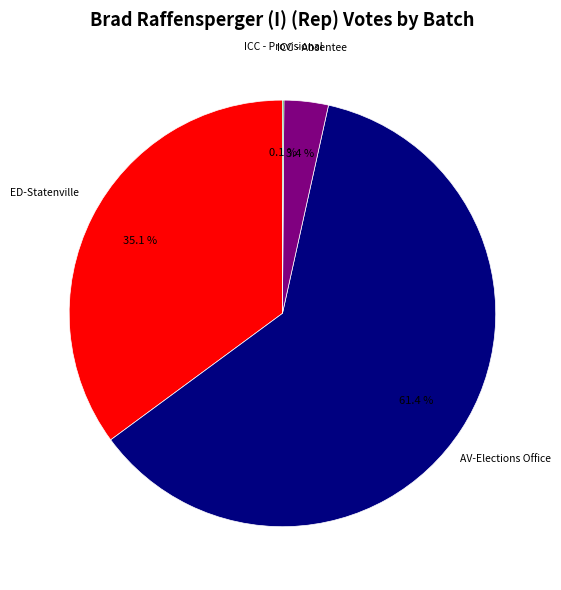

Is there a majority slice in this chart?

Yes